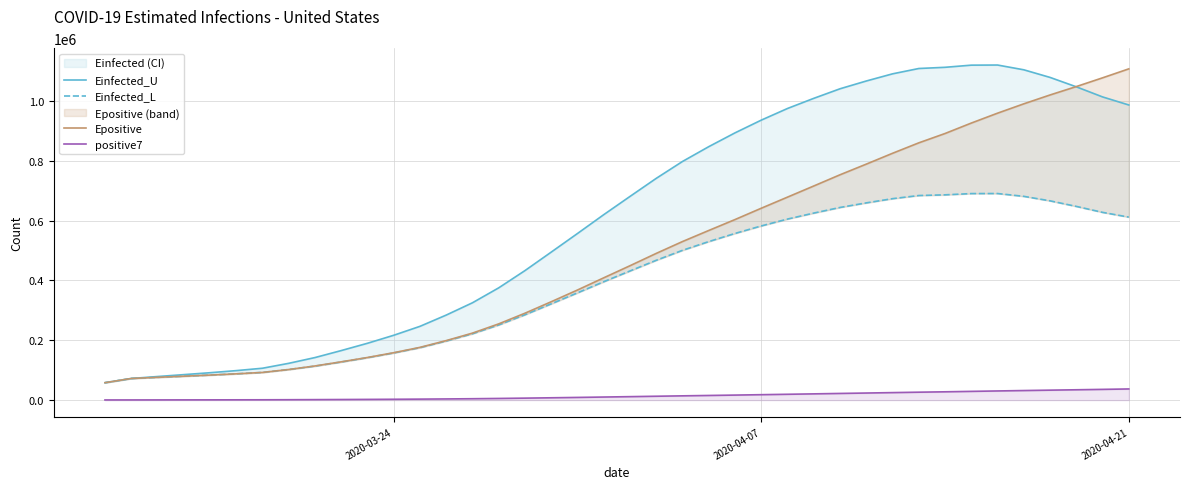

The value of positive7 at 2020-04-21 is 37305.4. True or false?

True